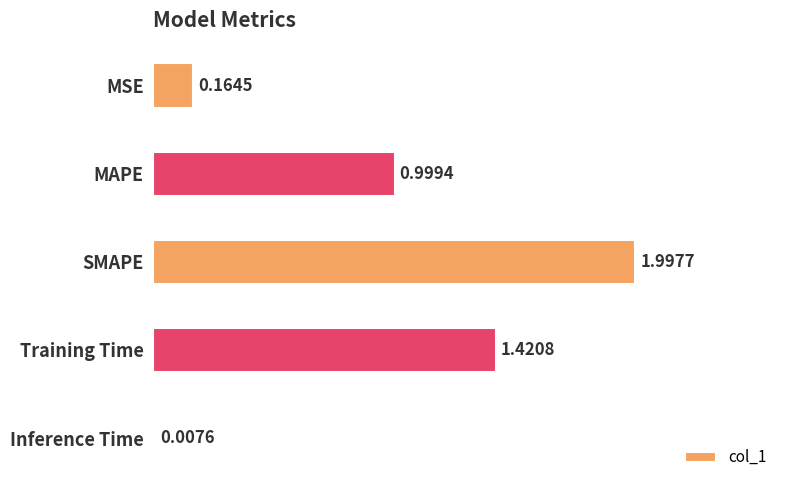

What is the change in value from MSE to MAPE?

+0.8